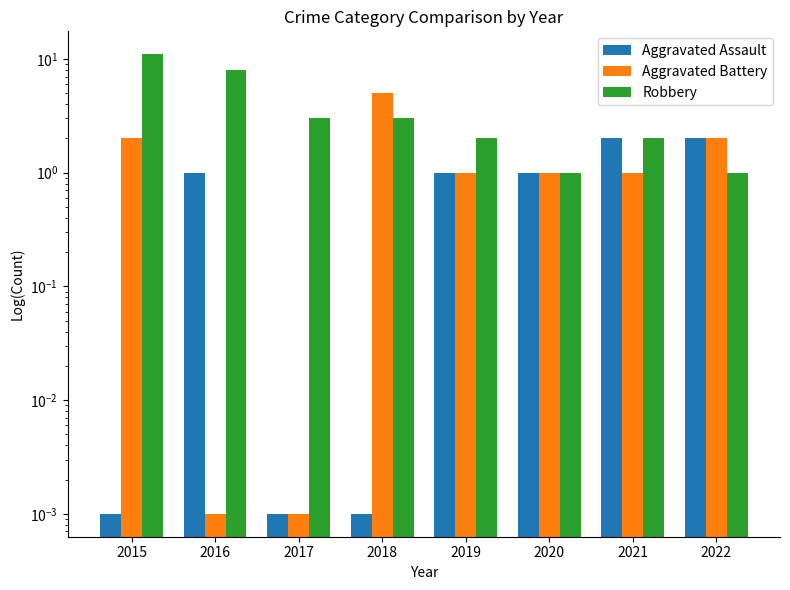

At how many categories does at least one series exceed 7?

2